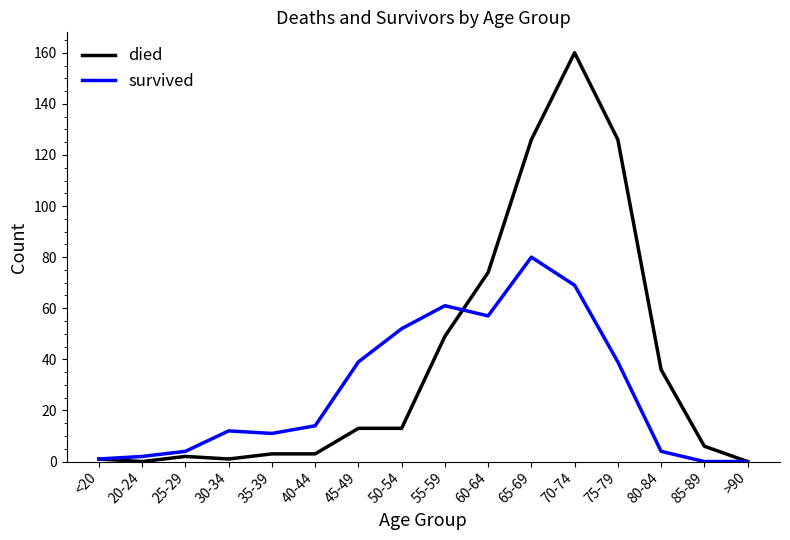

The value of survived at 70-74 is 69. True or false?

True